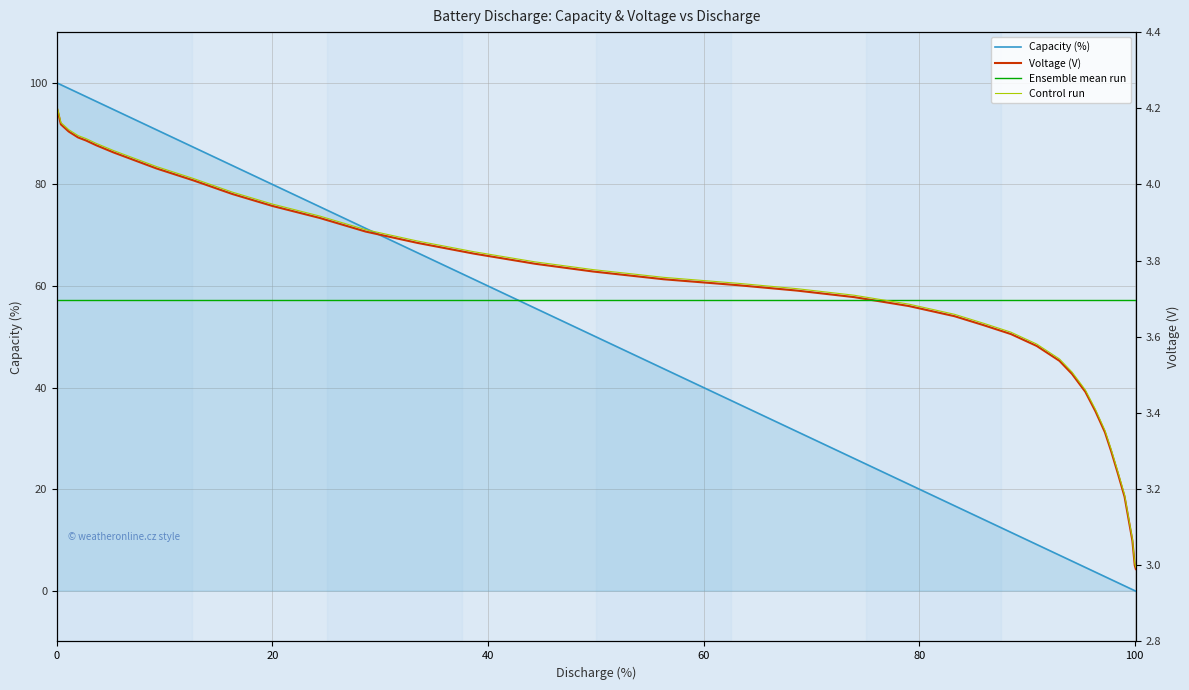

Reading left to right, list all the values displayed in this chart.

Capacity (%): 100.0	99.9	99.6	98.9	98.0	97.3	96.4	94.8	90.8	87.3	83.7	80.0	75.6	71.3	66.5	61.3	55.6	50.3	43.7	36.8	31.3	26.0	20.9	16.7	14.0	11.5	11.5	9.1	7.0	5.8	4.6	3.6	2.8	2.2	1.5	0.9	0.6	0.2	0.0	-0.1
Voltage (V): 4.2	4.2	4.2	4.1	4.1	4.1	4.1	4.1	4.0	4.0	4.0	3.9	3.9	3.9	3.8	3.8	3.8	3.8	3.8	3.7	3.7	3.7	3.7	3.7	3.6	3.6	3.6	3.6	3.5	3.5	3.5	3.4	3.3	3.3	3.2	3.2	3.1	3.1	3.0	3.0
Ensemble mean run: 3.7	3.7	3.7	3.7	3.7	3.7	3.7	3.7	3.7	3.7	3.7	3.7	3.7	3.7	3.7	3.7	3.7	3.7	3.7	3.7	3.7	3.7	3.7	3.7	3.7	3.7	3.7	3.7	3.7	3.7	3.7	3.7	3.7	3.7	3.7	3.7	3.7	3.7	3.7	3.7
Control run: 4.2	4.2	4.2	4.1	4.1	4.1	4.1	4.1	4.0	4.0	4.0	3.9	3.9	3.9	3.9	3.8	3.8	3.8	3.8	3.7	3.7	3.7	3.7	3.7	3.6	3.6	3.6	3.6	3.5	3.5	3.5	3.4	3.4	3.3	3.2	3.2	3.1	3.1	3.0	3.0